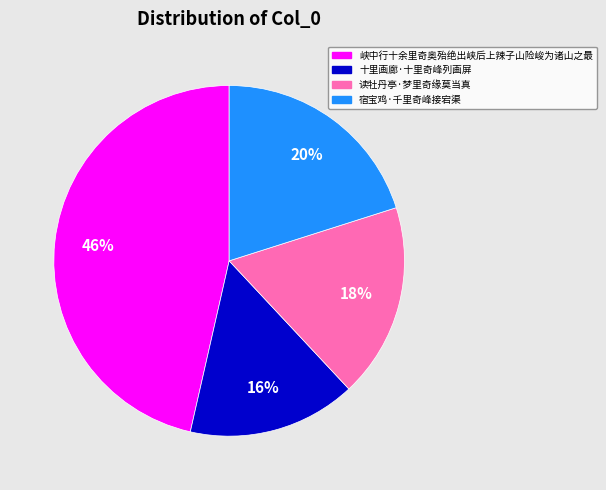

Count the number of slices in the pie.

4